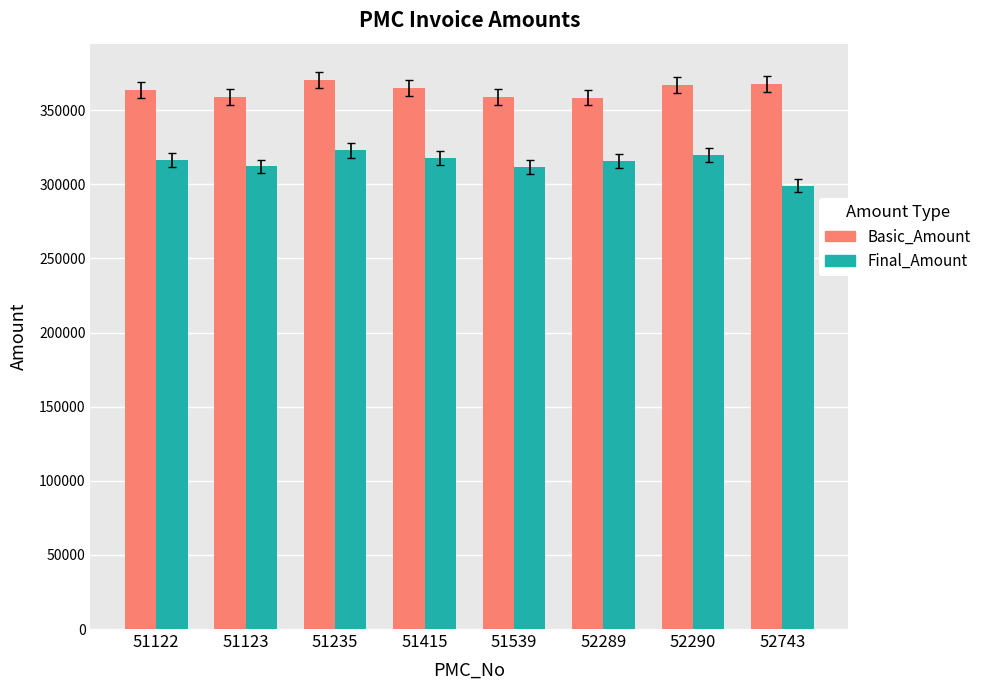

Are the bars horizontal?

No